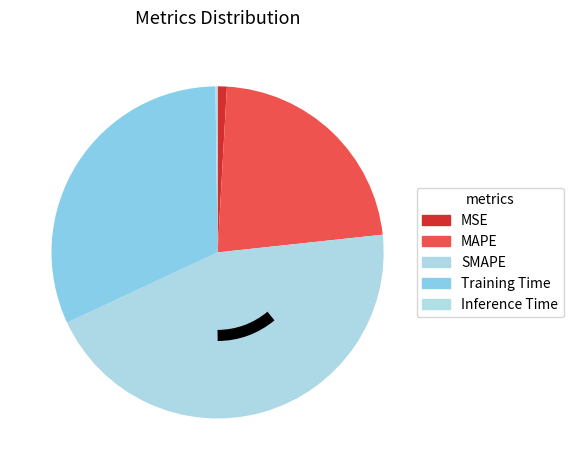

What is the largest slice in the pie chart?

SMAPE